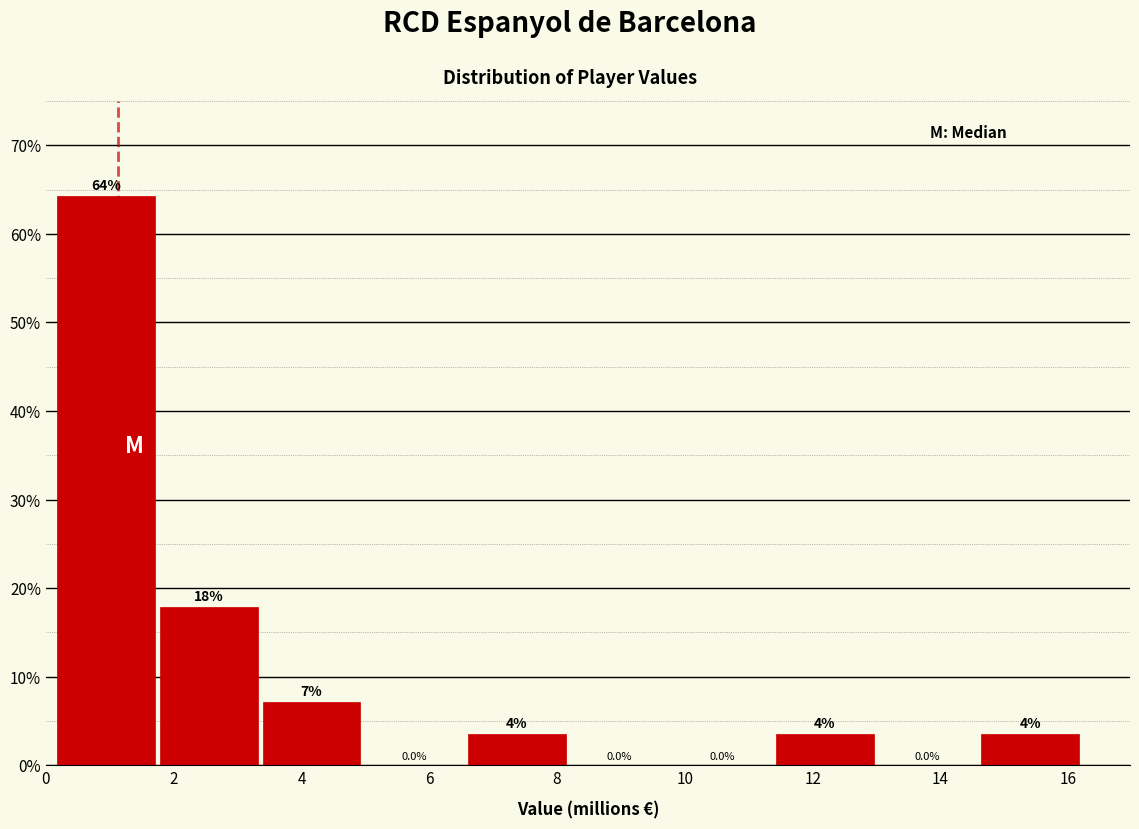

Over which range of the x-axis is the bar tallest?

0.2 to 1.8